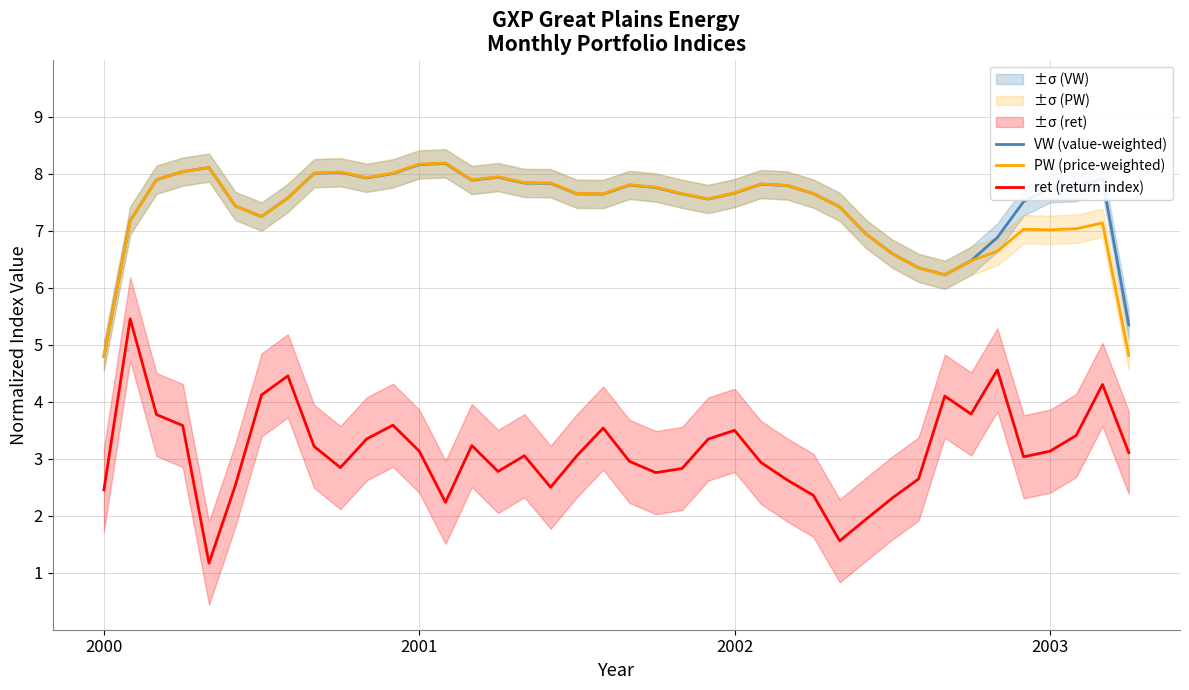

What is the minimum value for ret (return index)?

1.2